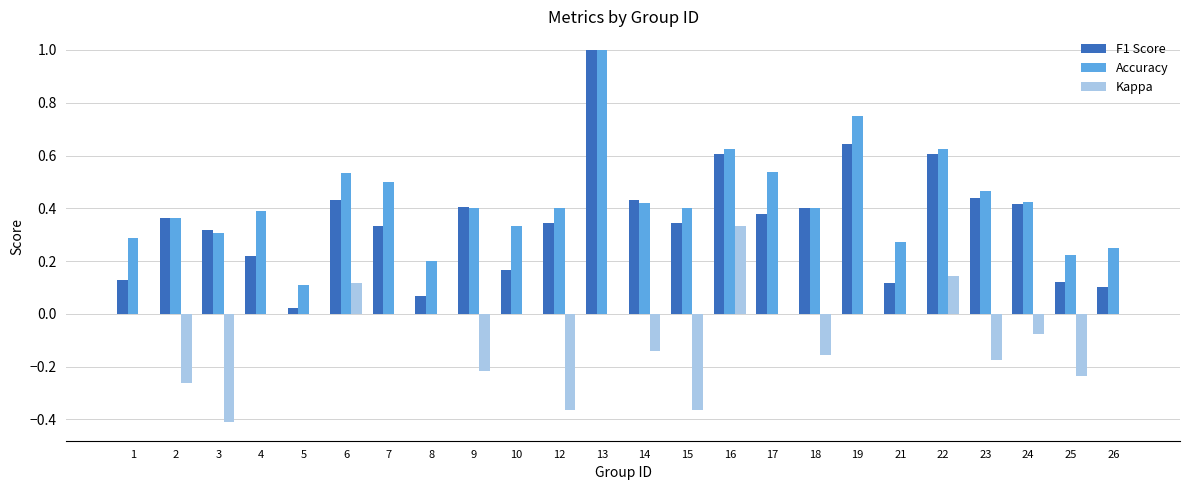

The value of Accuracy at 7 is 0.8. True or false?

False